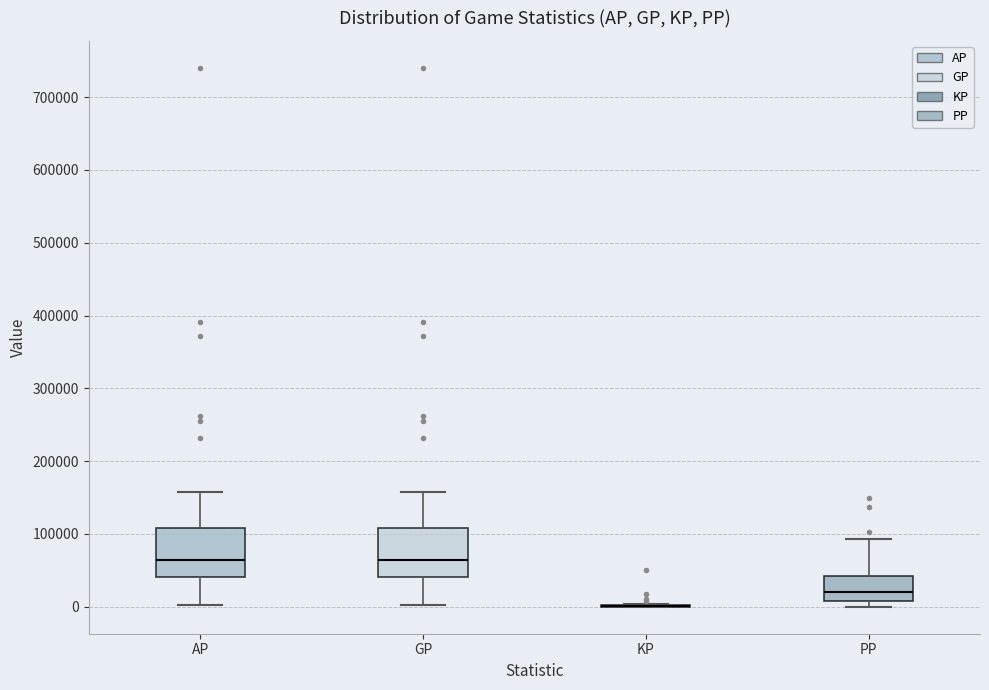

Reading left to right, transcribe this box plot: for each box, give where its median line is, the range the box spans, and where its two whiskers end, as read against the y-axis. The values are not printed on the chart, so give them approximately, as read against the axis.

AP: median 60000, box 40000 to 110000, whiskers 0 to 160000
GP: median 60000, box 40000 to 110000, whiskers 0 to 160000
KP: box collapsed to a line at 0, whiskers 0 to 0
PP: median 20000, box 10000 to 40000, whiskers 0 to 90000